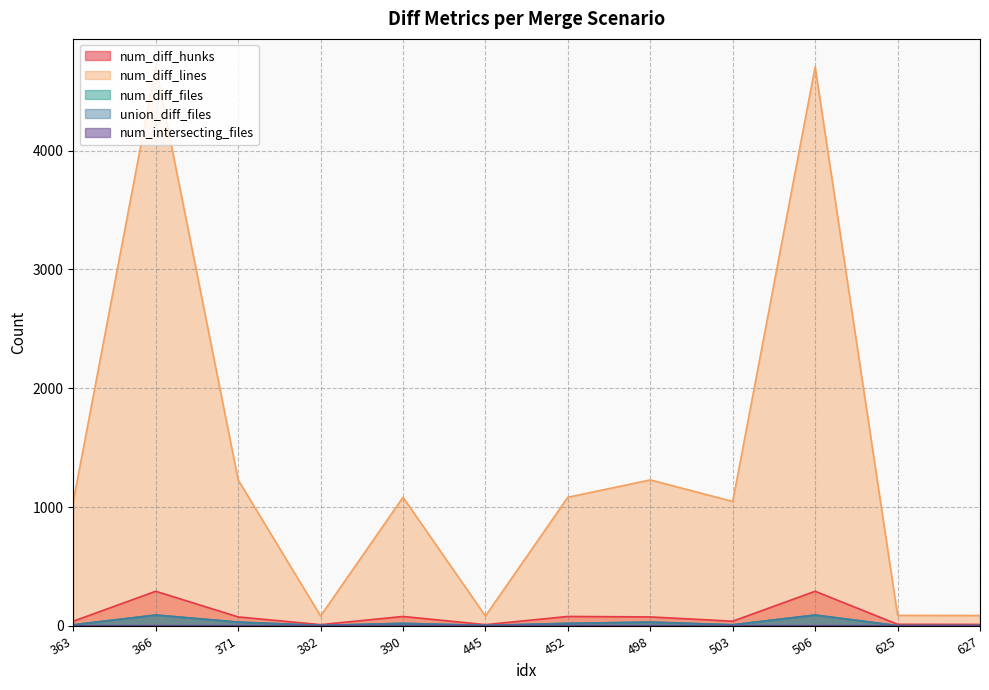

True or false: num_diff_lines and num_diff_files cross at least once.

False